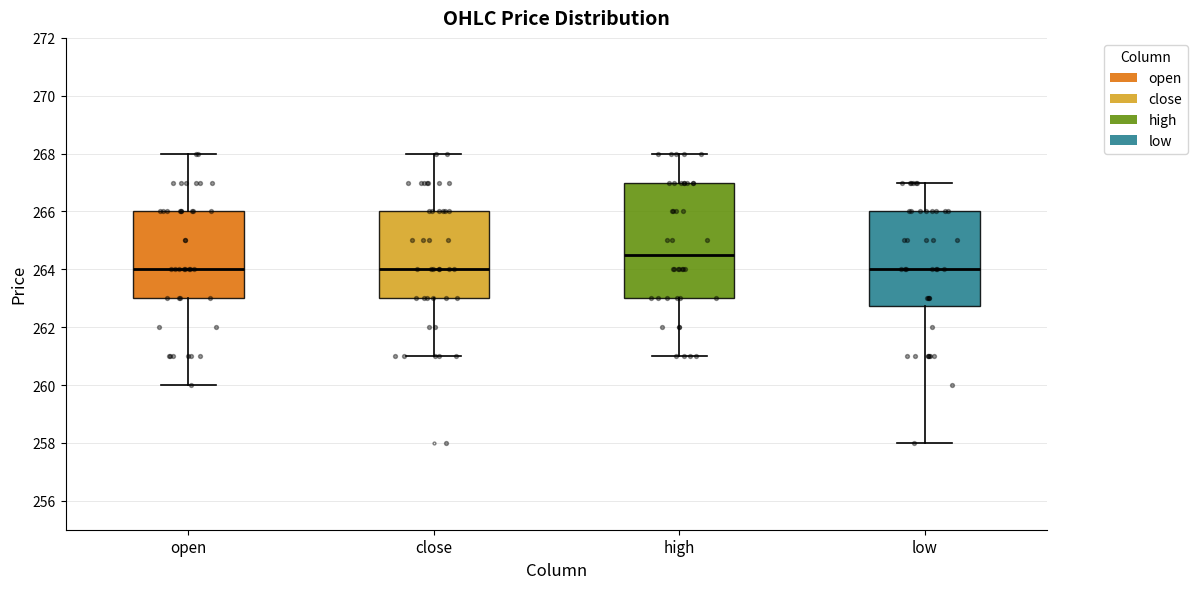

Reading left to right, read every box against the y-axis: the position of its median line, the range the box covers, and the ends of its whiskers. The values are not printed on the chart, so give them approximately, as read against the axis.

open: median 264.0, box 263.0 to 266.0, whiskers 260.0 to 268.0
close: median 264.0, box 263.0 to 266.0, whiskers 261.0 to 268.0
high: median 264.6, box 263.0 to 267.0, whiskers 261.0 to 268.0
low: median 264.0, box 262.8 to 266.0, whiskers 258.0 to 267.0